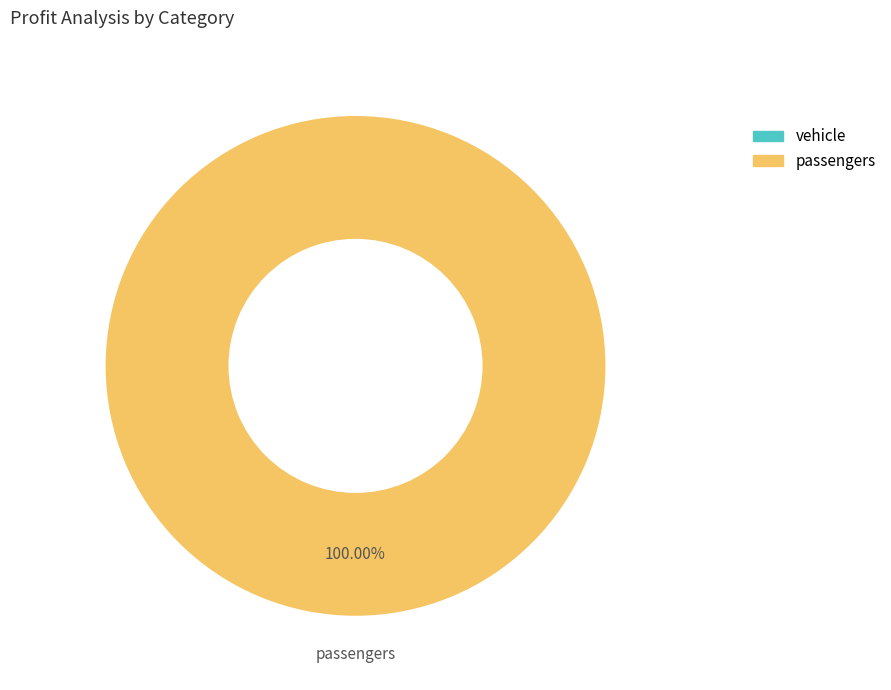

Rank the categories by value from highest to lowest.

passengers, vehicle